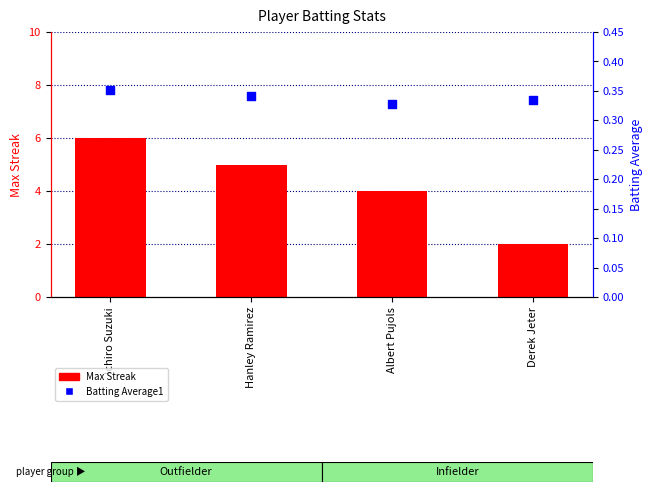

Which series has the widest spread of Y values?

Max Streak